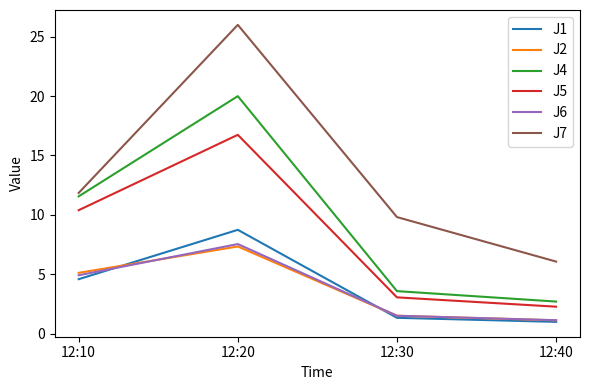

Is it true that J2 equals 7.3 at 12:20?

True